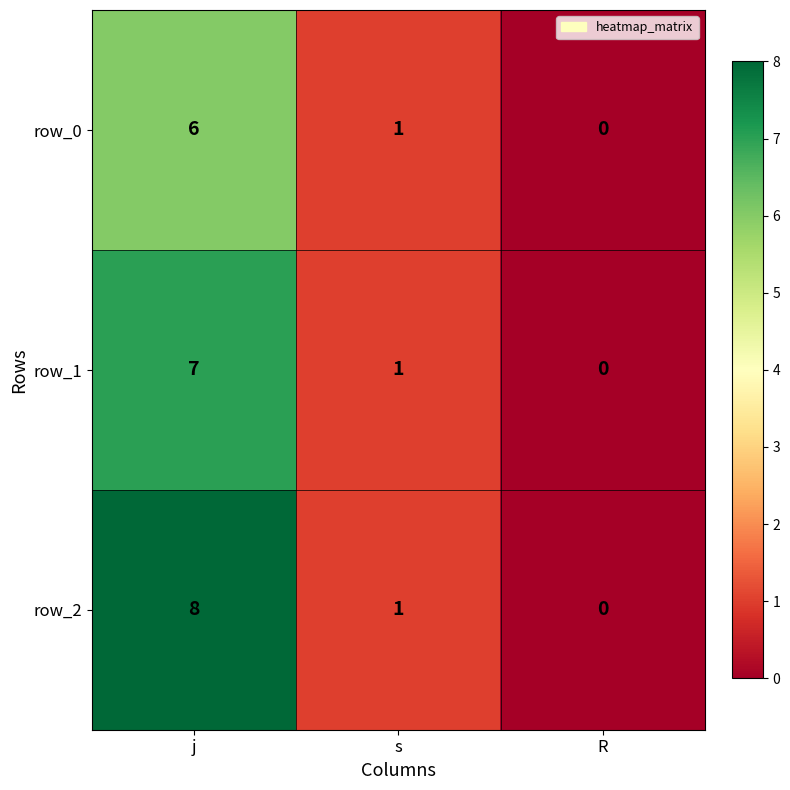

Reading left to right, extract all data points from this chart.

row_0: 6	1	0
row_1: 7	1	0
row_2: 8	1	0